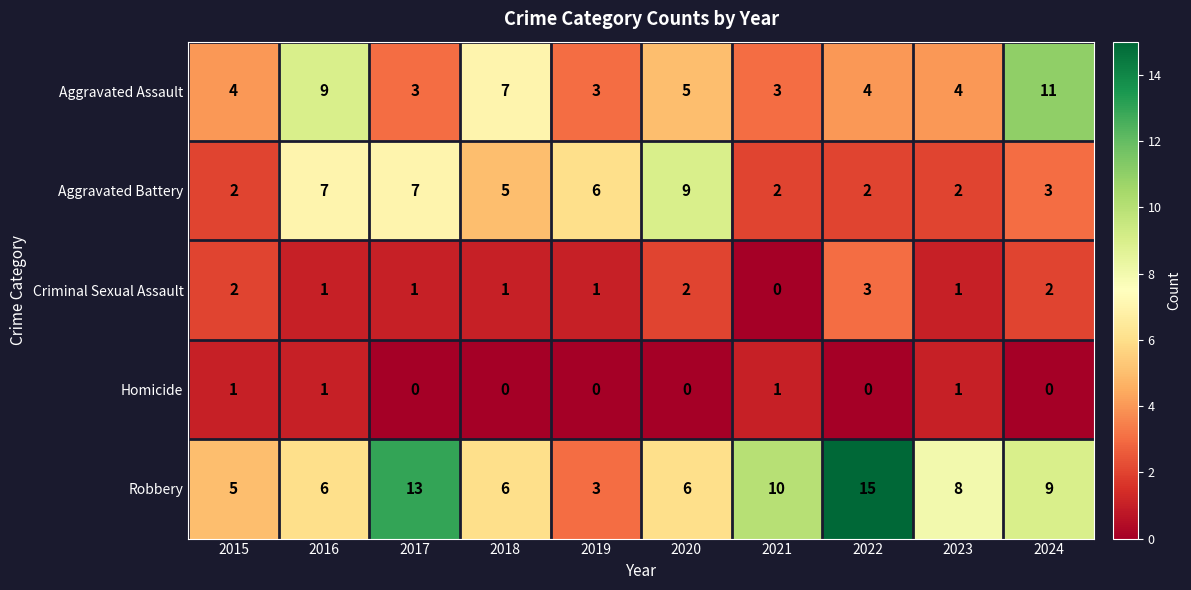

At 2020, list the series in order from smallest to largest.

Homicide, Criminal Sexual Assault, Aggravated Assault, Robbery, Aggravated Battery